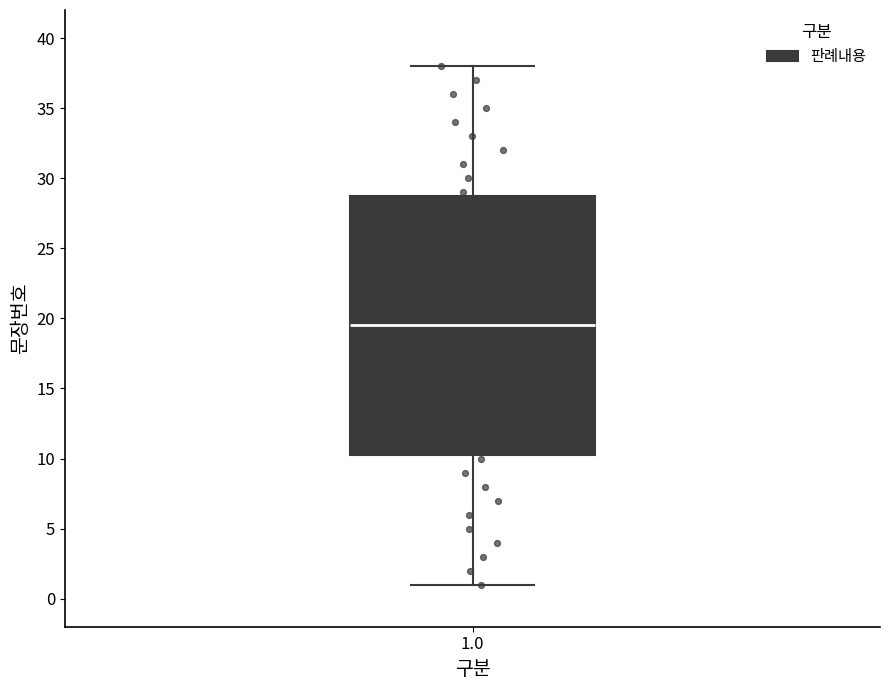

Transcribe this box plot: give where the median line is, the range the box spans, and where the two whiskers end, as read against the y-axis. The values are not printed on the chart, so give them approximately, as read against the axis.

median 19.5, box 10.5 to 29.0, whiskers 1.0 to 38.0